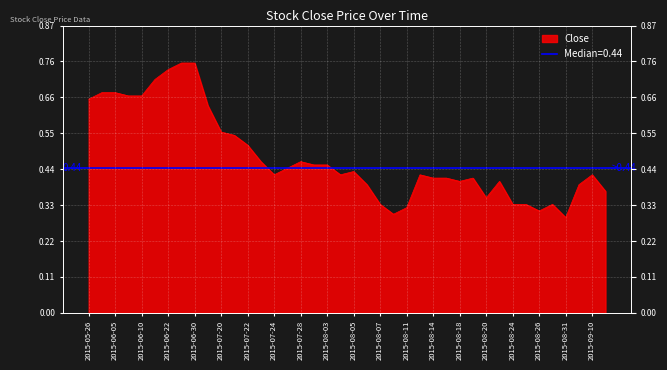

What is the average value?

0.5